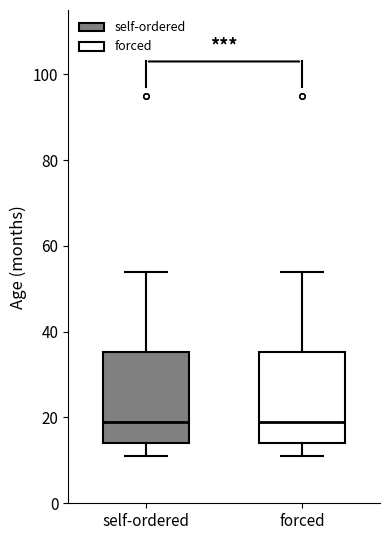

Where does the median line of the box for self-ordered sit on the y-axis? The values are not printed on the chart, so give them approximately, as read against the axis.

20